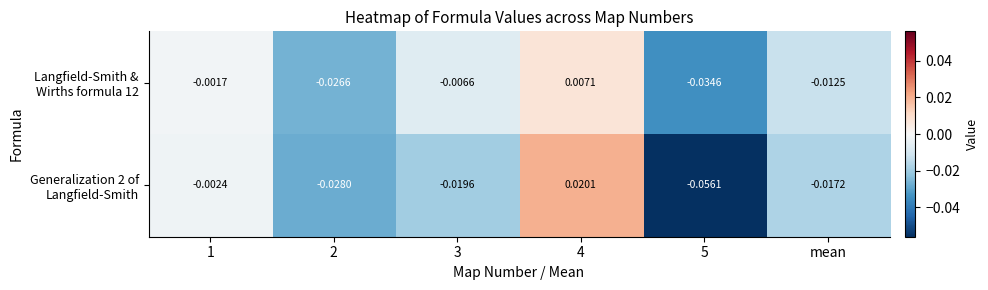

How many data points does each series have?

6